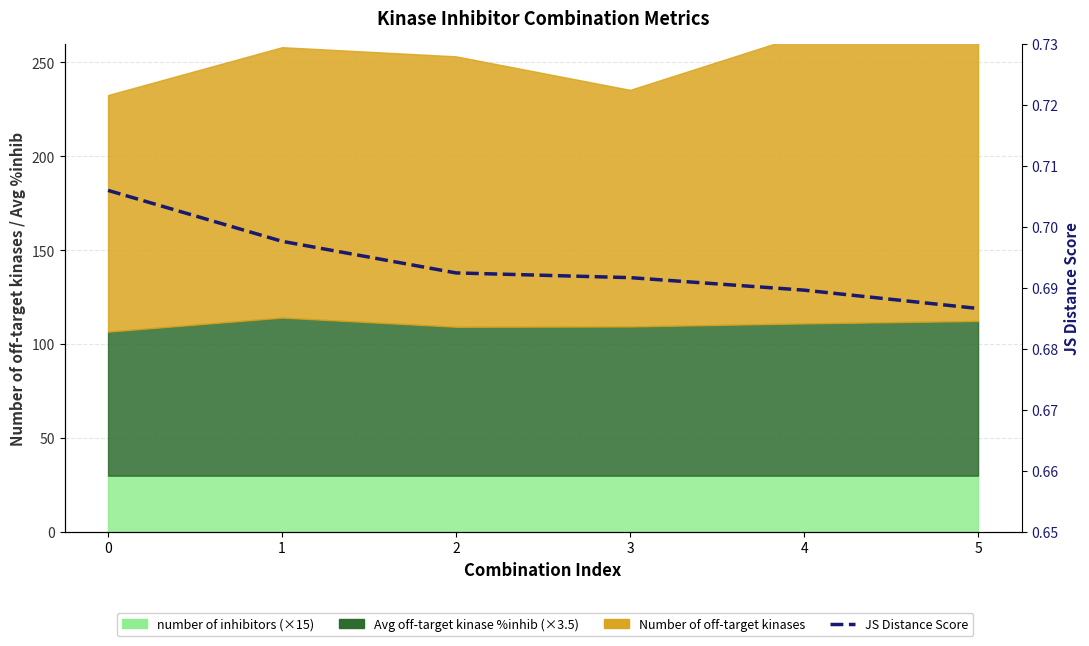

What is the approximate value at 1?

0.7